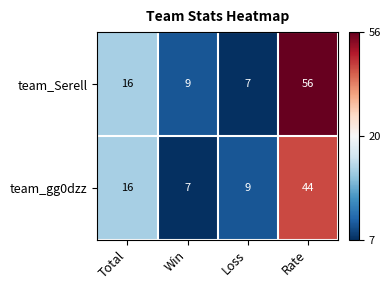

What is the difference between the team_Serell values at Rate and Loss?

49